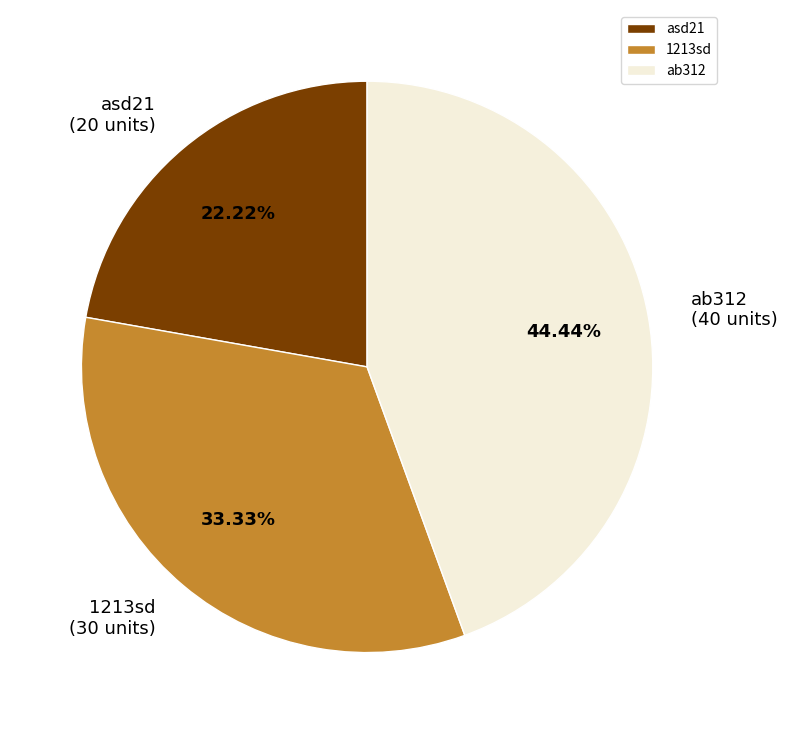

The 1213sd slice represents 33% of the pie. True or false?

True